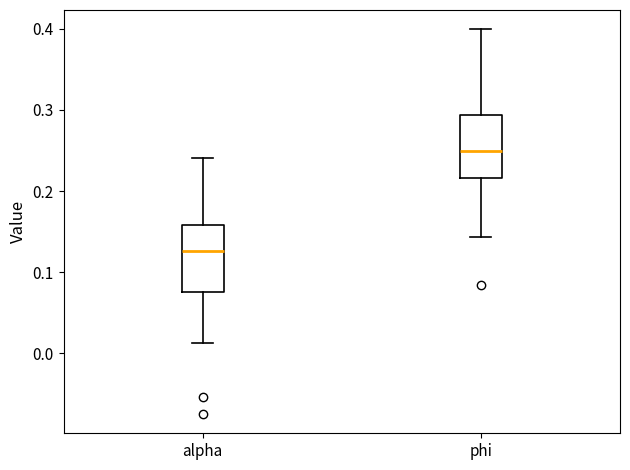

Reading left to right, transcribe this box plot: for each box, give where its median line is, the range the box spans, and where its two whiskers end, as read against the y-axis. The values are not printed on the chart, so give them approximately, as read against the axis.

alpha: median 0.13, box 0.08 to 0.16, whiskers 0.01 to 0.24
phi: median 0.25, box 0.22 to 0.29, whiskers 0.14 to 0.40